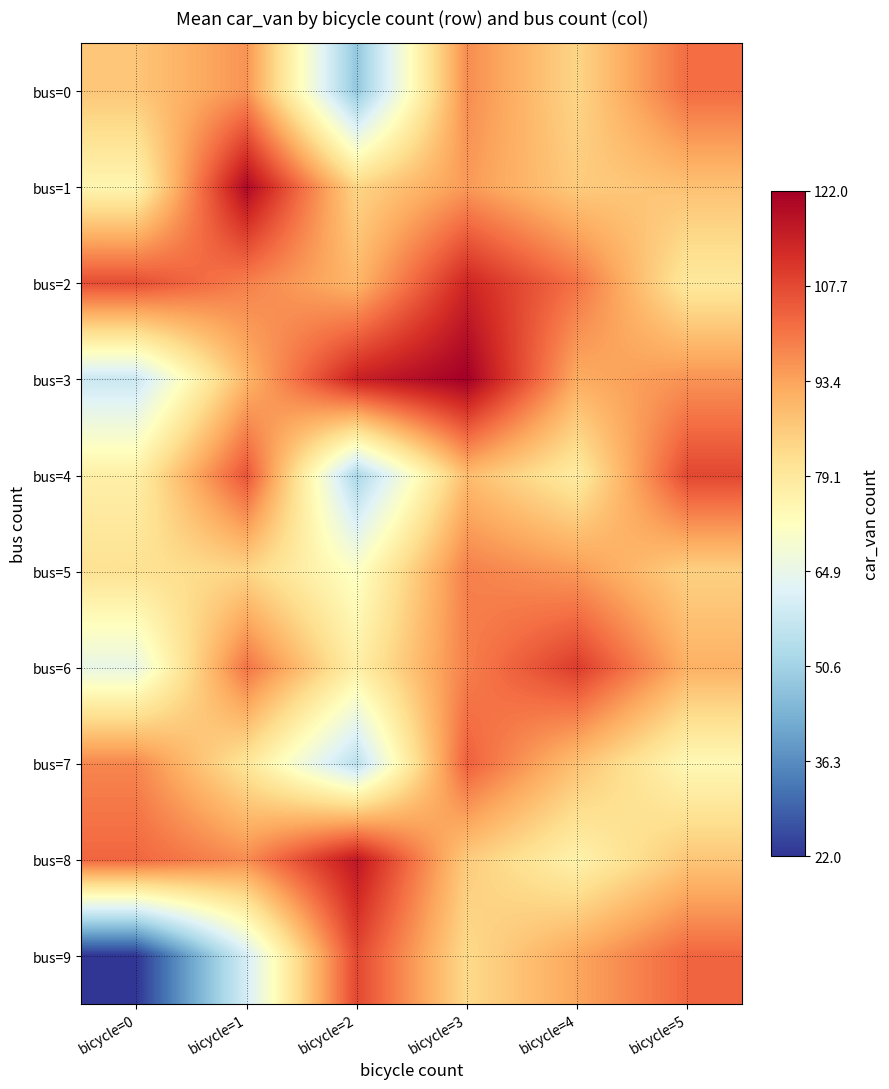

Reading left to right, extract all data points from this chart.

bus=0: bicycle=0=87	bicycle=1=96	bicycle=2=48	bicycle=3=97	bicycle=4=84	bicycle=5=102
bus=1: bicycle=0=75	bicycle=1=120	bicycle=2=84	bicycle=3=95	bicycle=4=86	bicycle=5=88
bus=2: bicycle=0=107	bicycle=1=99	bicycle=2=90	bicycle=3=114	bicycle=4=101	bicycle=5=79
bus=3: bicycle=0=58	bicycle=1=90	bicycle=2=115	bicycle=3=122	bicycle=4=92	bicycle=5=96
bus=4: bicycle=0=77	bicycle=1=106	bicycle=2=52	bicycle=3=89	bicycle=4=78	bicycle=5=108
bus=5: bicycle=0=81	bicycle=1=84	bicycle=2=71	bicycle=3=99	bicycle=4=95	bicycle=5=85
bus=6: bicycle=0=65	bicycle=1=101	bicycle=2=77	bicycle=3=99	bicycle=4=110	bicycle=5=91
bus=7: bicycle=0=98	bicycle=1=80	bicycle=2=55	bicycle=3=104	bicycle=4=88	bicycle=5=74
bus=8: bicycle=0=103	bicycle=1=97	bicycle=2=117	bicycle=3=86	bicycle=4=76	bicycle=5=87
bus=9: bicycle=0=22	bicycle=1=60	bicycle=2=108	bicycle=3=83	bicycle=4=93	bicycle=5=103